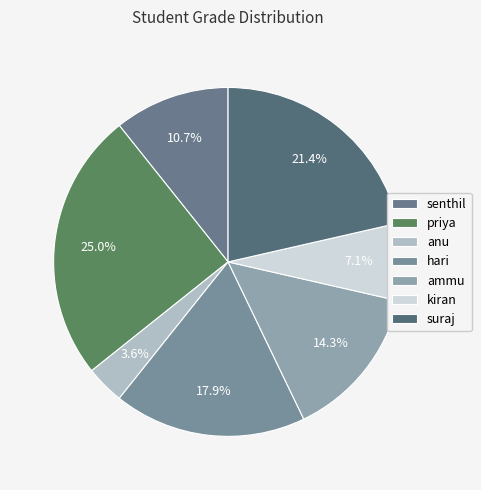

Is there any slice that represents more than half of the pie?

No